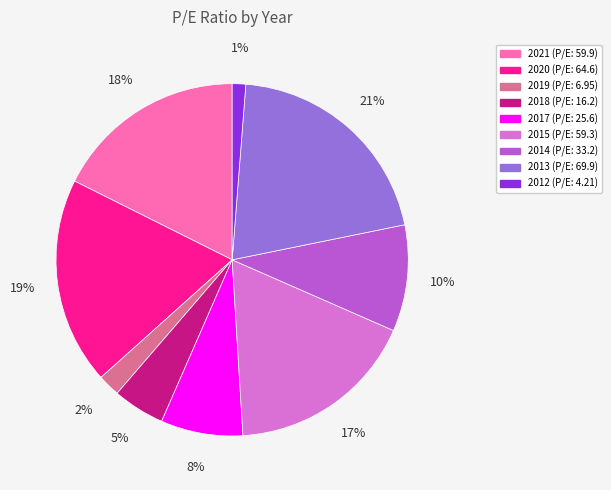

The 2017 slice represents 2% of the pie. True or false?

False